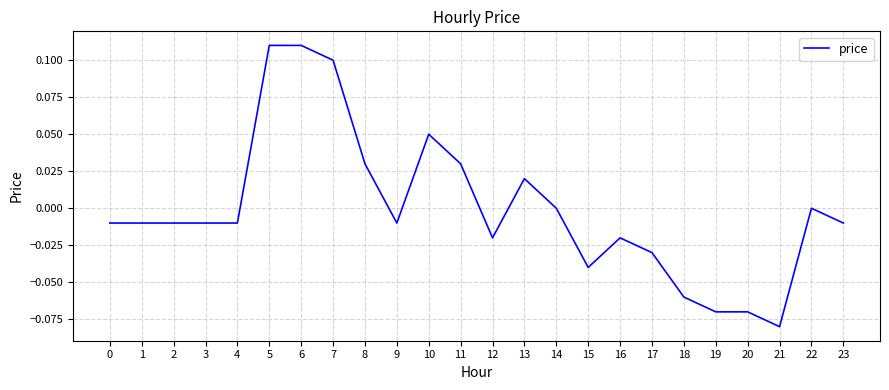

The value at 13 is 0.0. True or false?

True